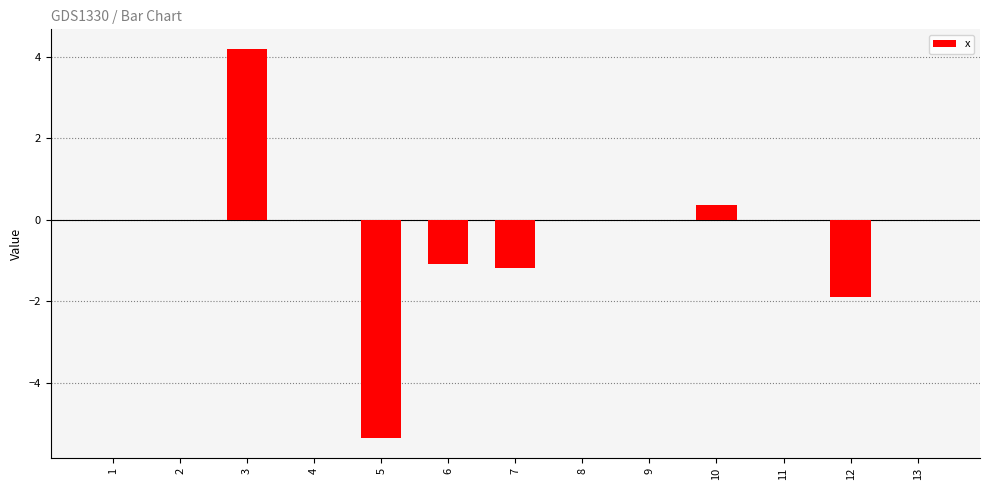

The value at 7 is -0.5. True or false?

False